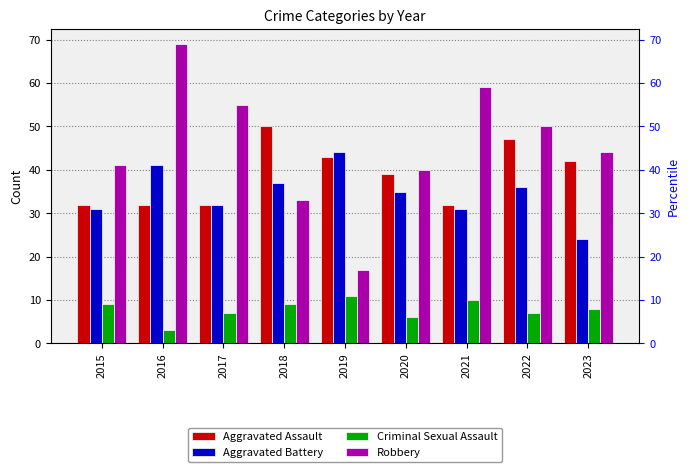

Rank the series at 2018 from lowest to highest value.

Criminal Sexual Assault, Robbery, Aggravated Battery, Aggravated Assault